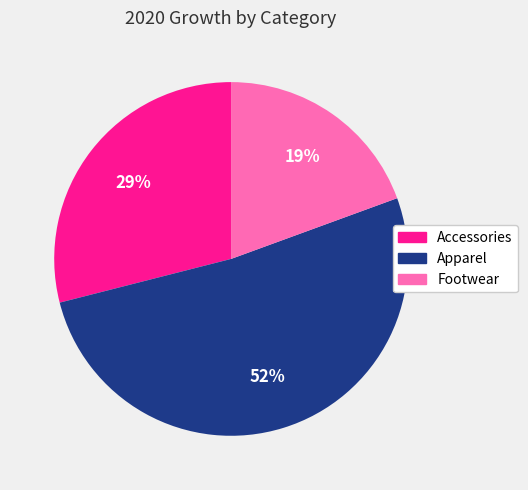

Rank the categories by value from highest to lowest.

Apparel, Accessories, Footwear